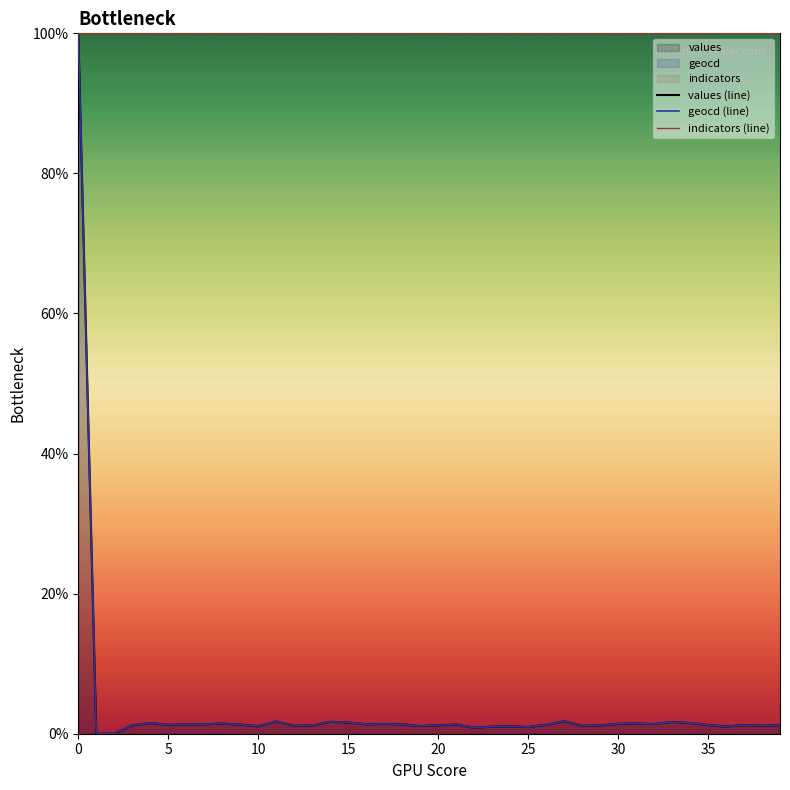

The geocd (line) series shows 1.7 at 14. True or false?

True